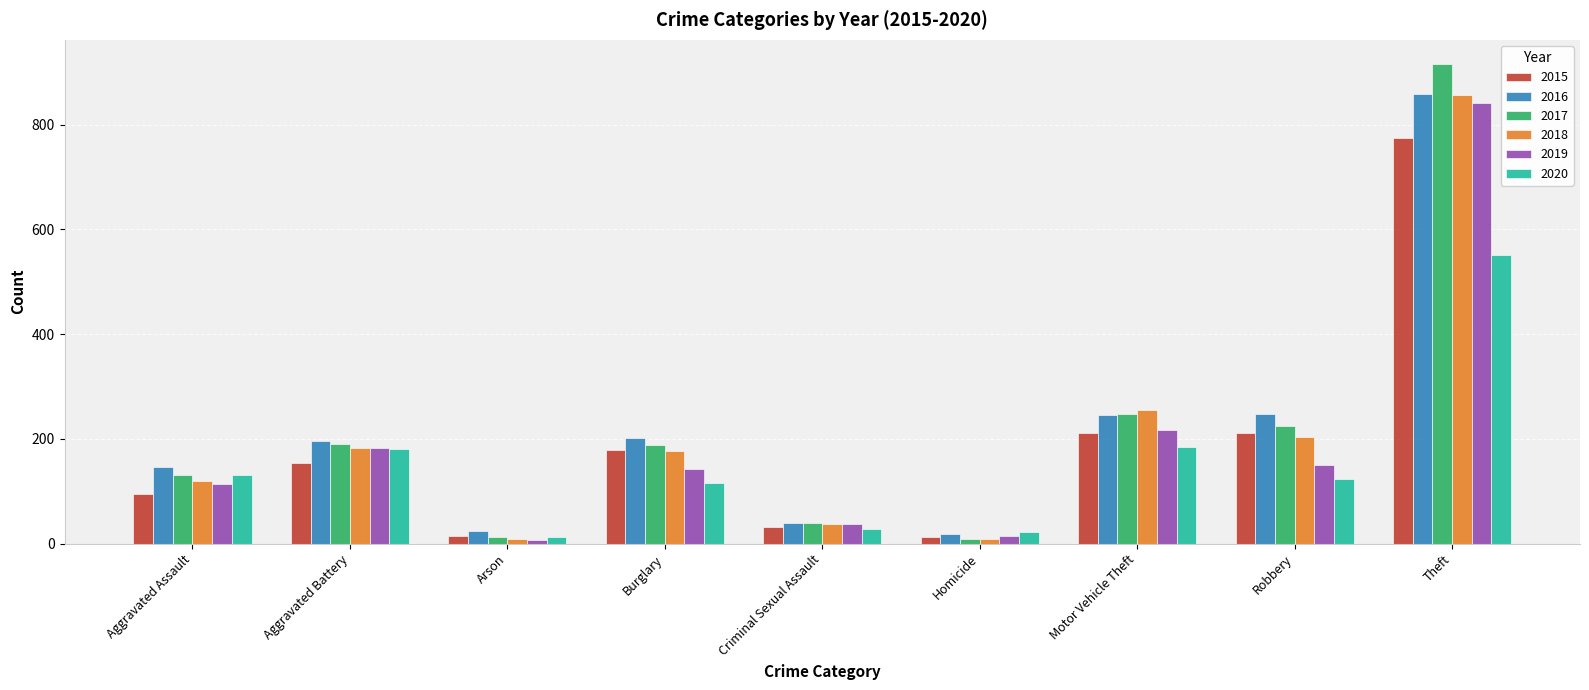

Which series changed the most between Aggravated Assault and Aggravated Battery?

2019